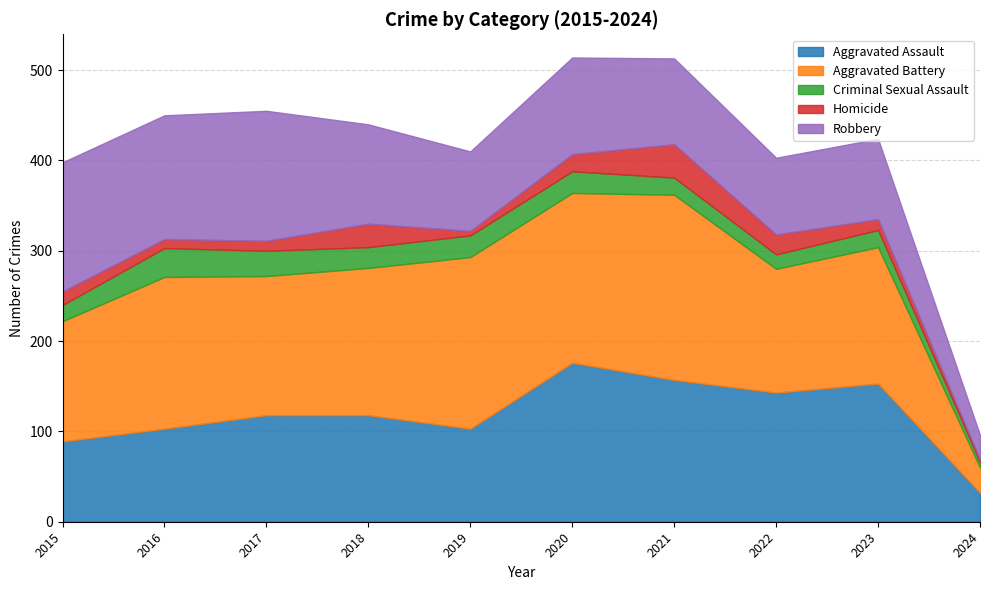

The Robbery series shows 143 at 2015. True or false?

True